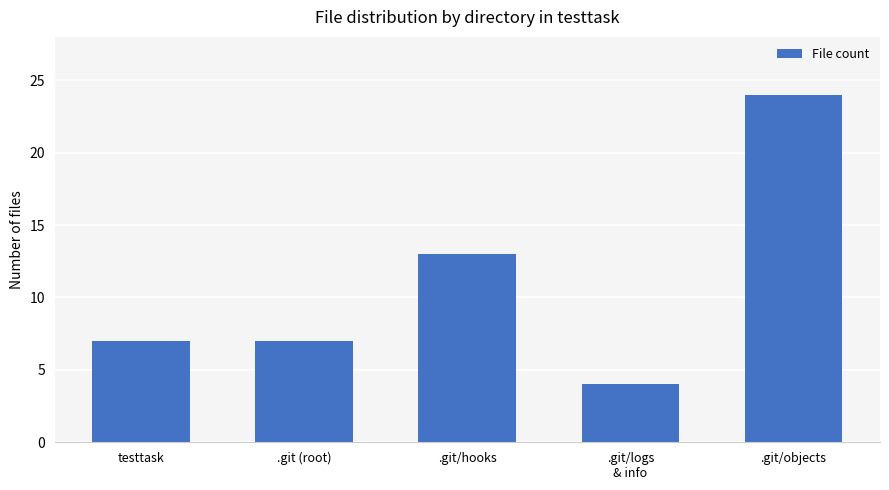

Read the value at .git/hooks.

13